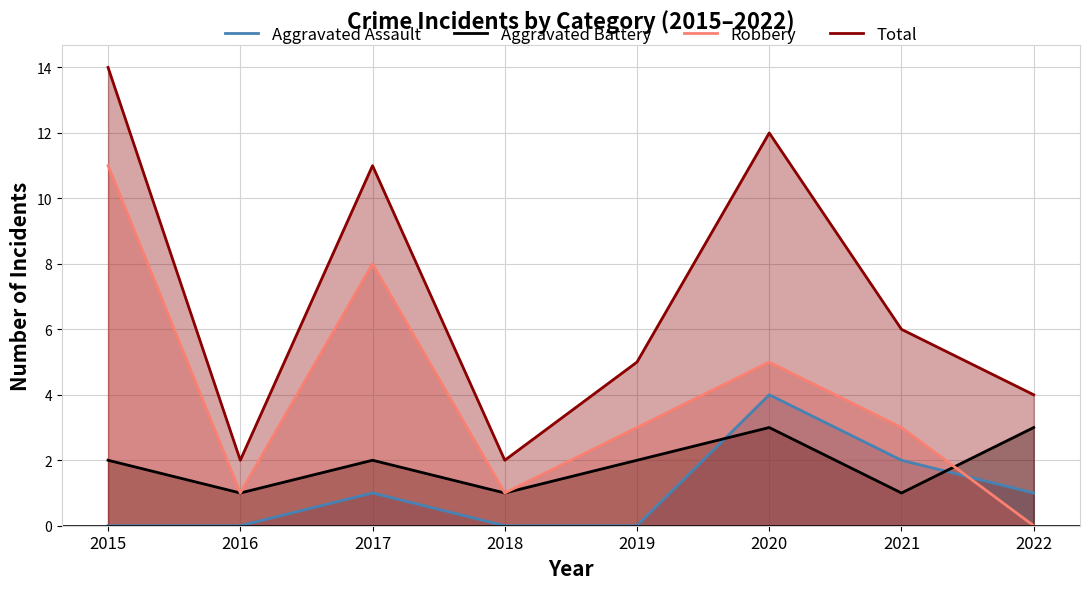

List the series in order of their peak value, lowest first.

Aggravated Battery, Aggravated Assault, Robbery, Total